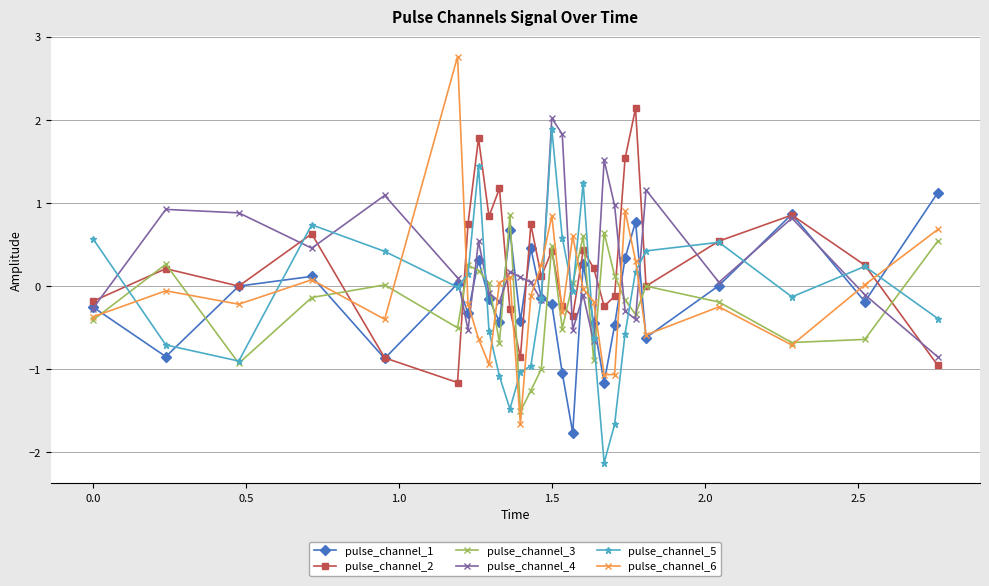

How many negative values does the pulse_channel_4 series have?

12